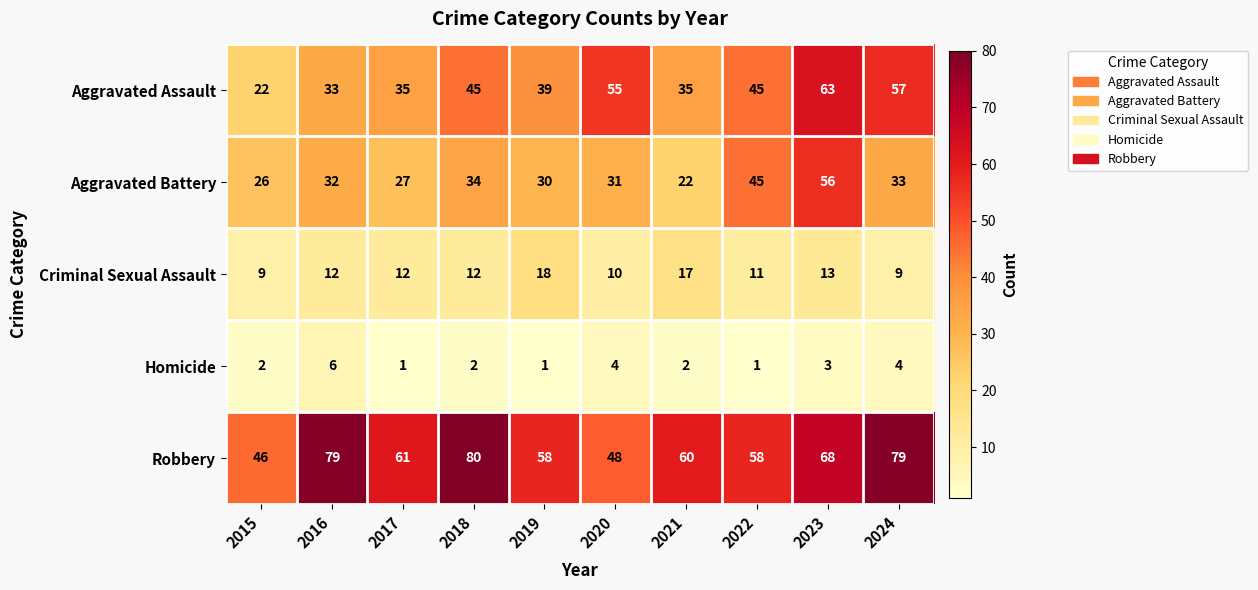

What is the difference between the maximum and minimum values in the Robbery series?

34